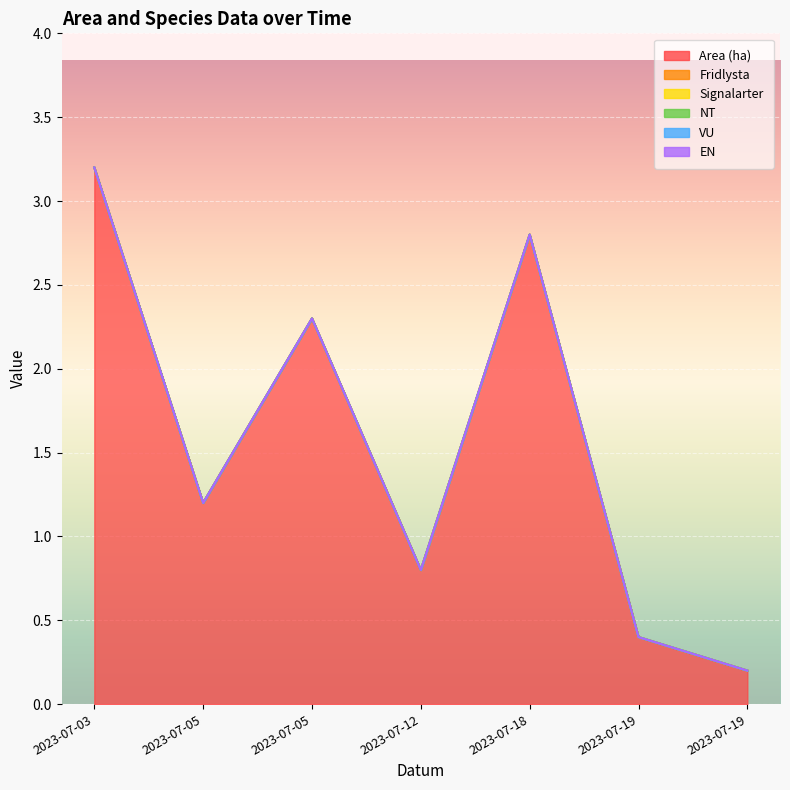

Reading right to left, what are all the values shown in this chart?

Area (ha): 0.2	0.4	2.8	0.8	2.3	1.2	3.2
Fridlysta: 0.0	0.0	0.0	0.0	0.0	0.0	0.0
Signalarter: 0.0	0.0	0.0	0.0	0.0	0.0	0.0
NT: 0.0	0.0	0.0	0.0	0.0	0.0	0.0
VU: 0.0	0.0	0.0	0.0	0.0	0.0	0.0
EN: 0.0	0.0	0.0	0.0	0.0	0.0	0.0